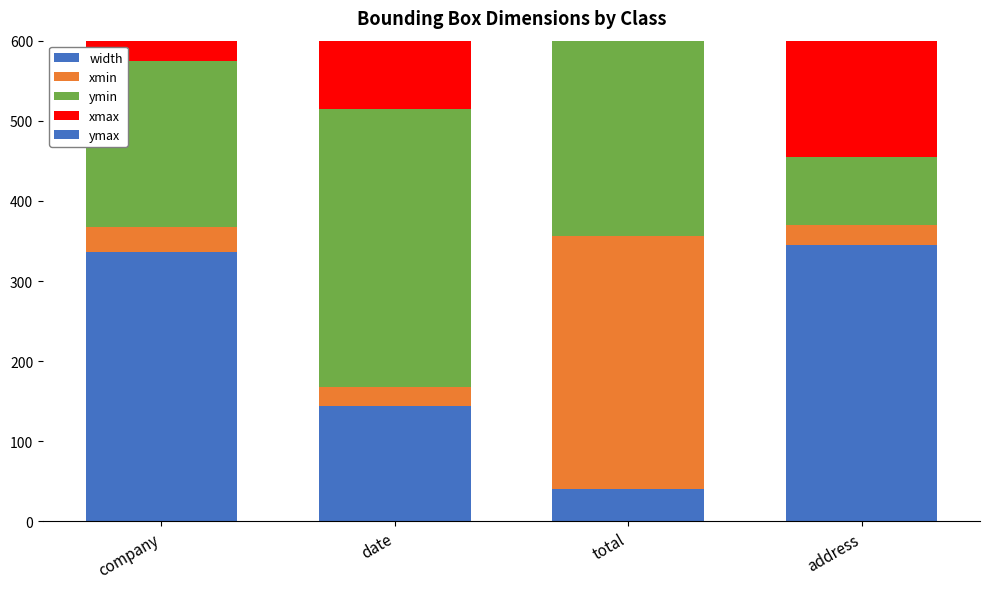

What is the label of the 3rd bar from the left?

total